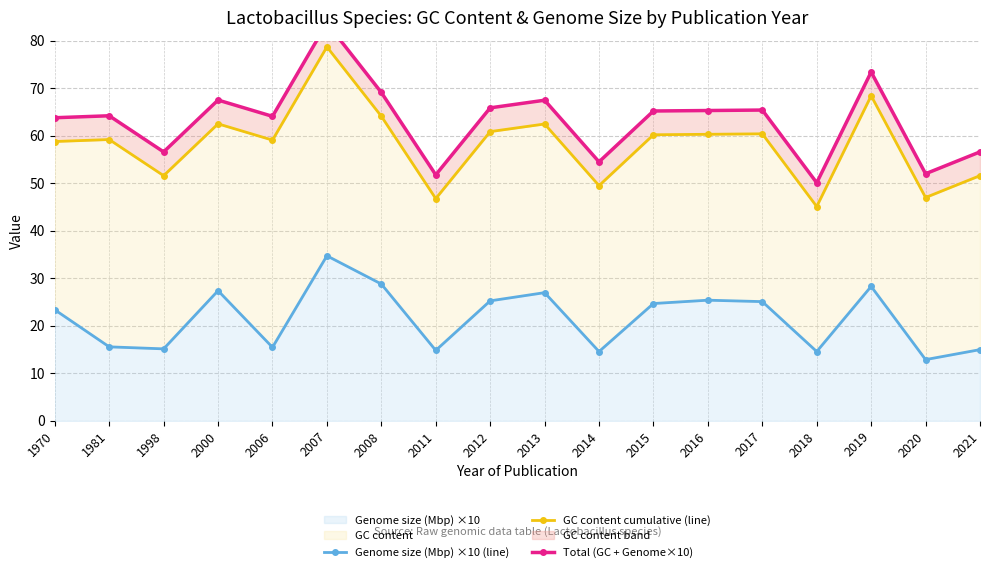

Reading left to right, extract all data points from this chart.

Genome size (Mbp) ×10 (line): 1970=23.4	1981=15.6	1998=15.2	2000=27.4	2006=15.5	2007=34.7	2008=28.8	2011=14.8	2012=25.3	2013=27.0	2014=14.6	2015=24.7	2016=25.4	2017=25.1	2018=14.6	2019=28.3	2020=12.9	2021=15.0
GC content cumulative (line): 1970=58.8	1981=59.2	1998=51.6	2000=62.5	2006=59.1	2007=78.7	2008=64.1	2011=46.8	2012=60.9	2013=62.5	2014=49.5	2015=60.2	2016=60.3	2017=60.4	2018=45.1	2019=68.4	2020=47.0	2021=51.6
Total (GC + Genome×10): 1970=63.8	1981=64.2	1998=56.6	2000=67.5	2006=64.1	2007=83.7	2008=69.1	2011=51.8	2012=65.9	2013=67.5	2014=54.5	2015=65.2	2016=65.3	2017=65.4	2018=50.1	2019=73.4	2020=52.0	2021=56.6